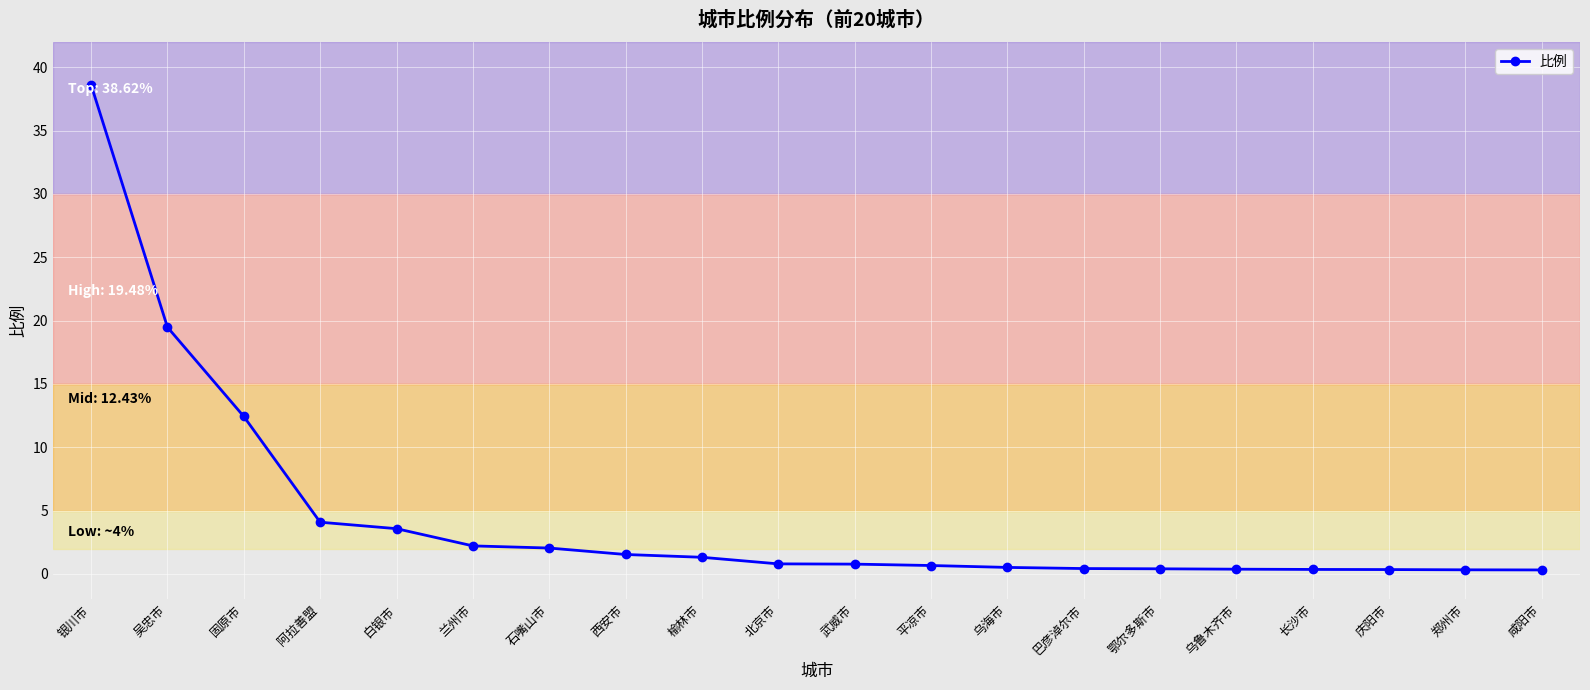

Where is the data nearest to the value 19?

吴忠市